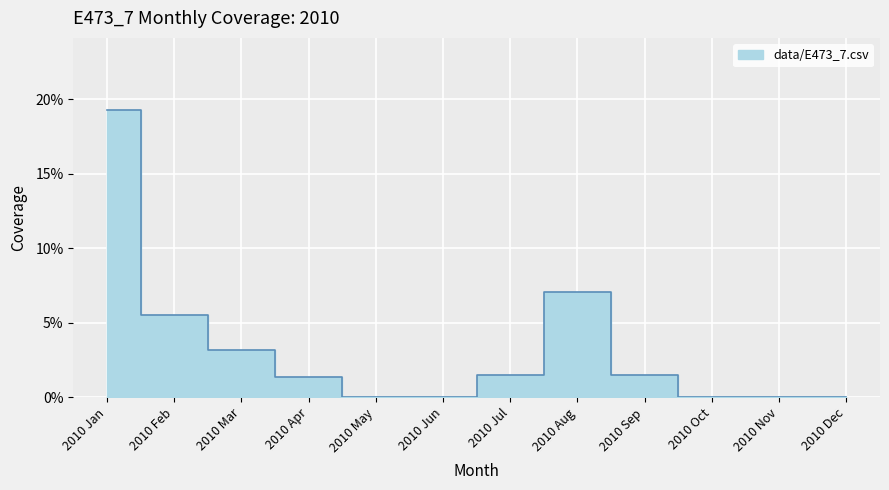

Which label corresponds to the largest value in the chart?

2010 Jan